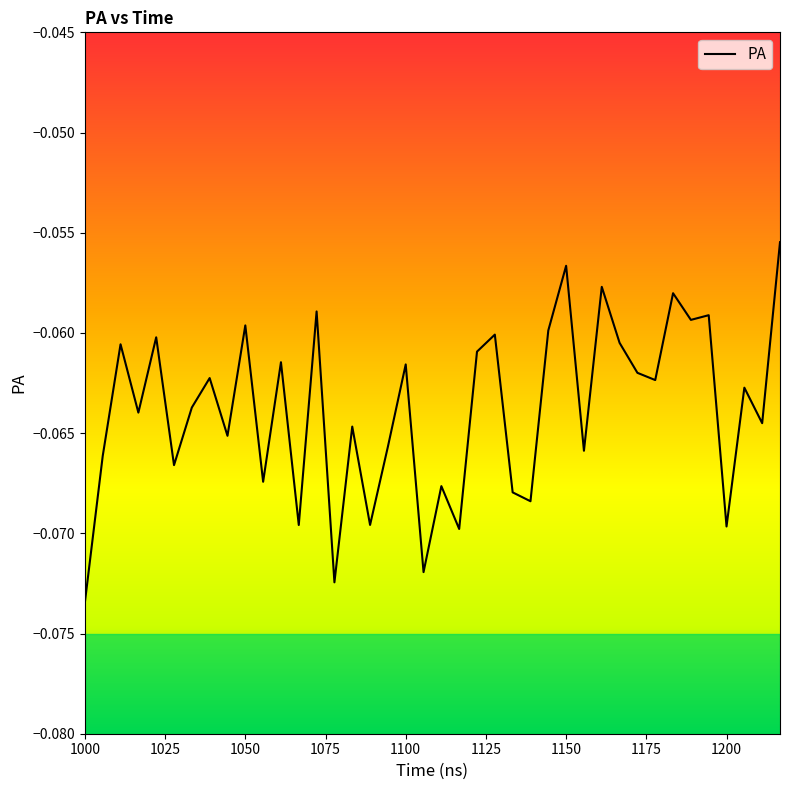

What is the value of the 31st point from the left?

-0.1